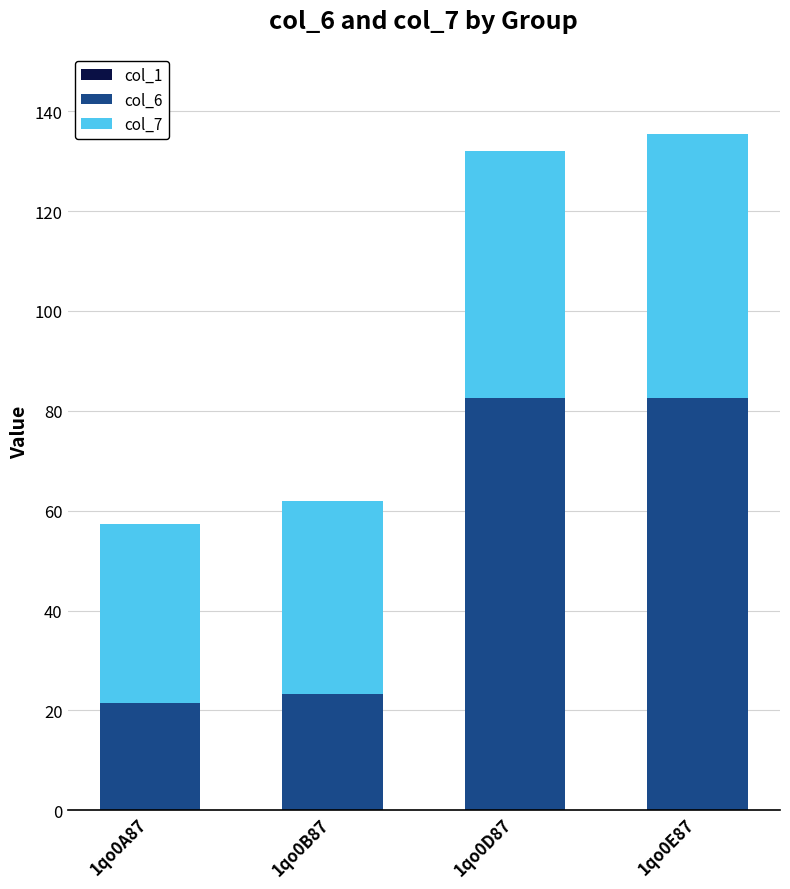

What is the sum of the col_6 values at 1qo0A87 and 1qo0B87?

44.8